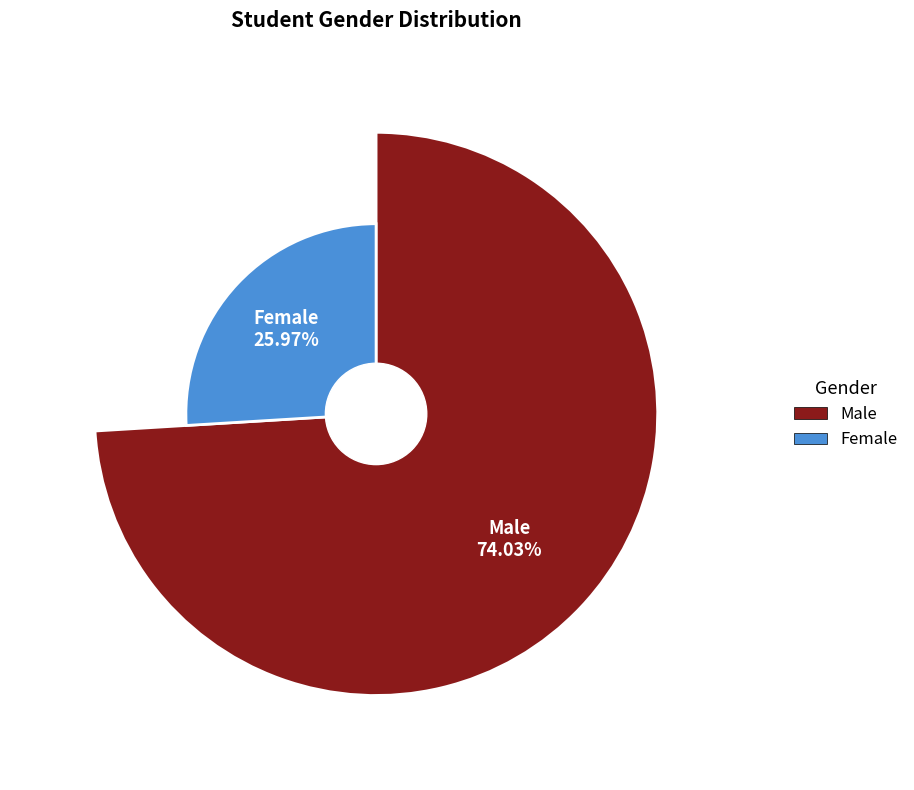

What percentage is NOT represented by F?

74.0%